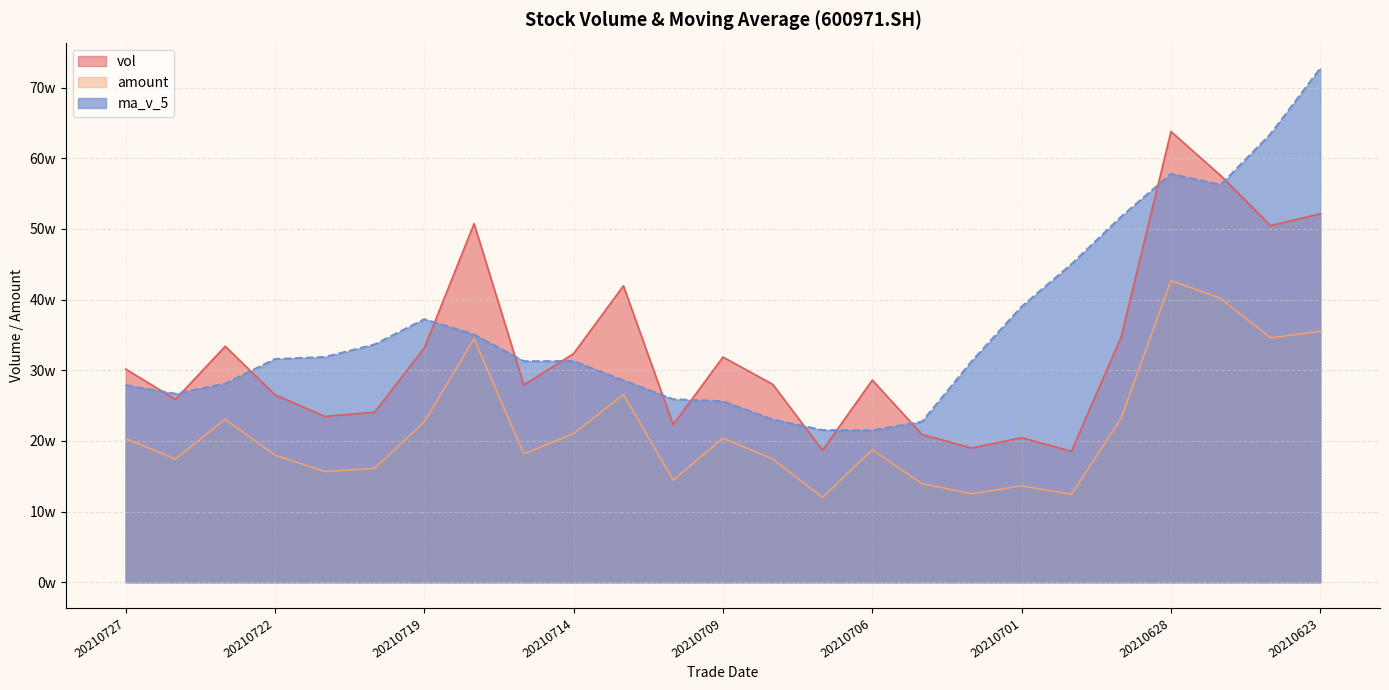

How many lines are shown in the chart?

3